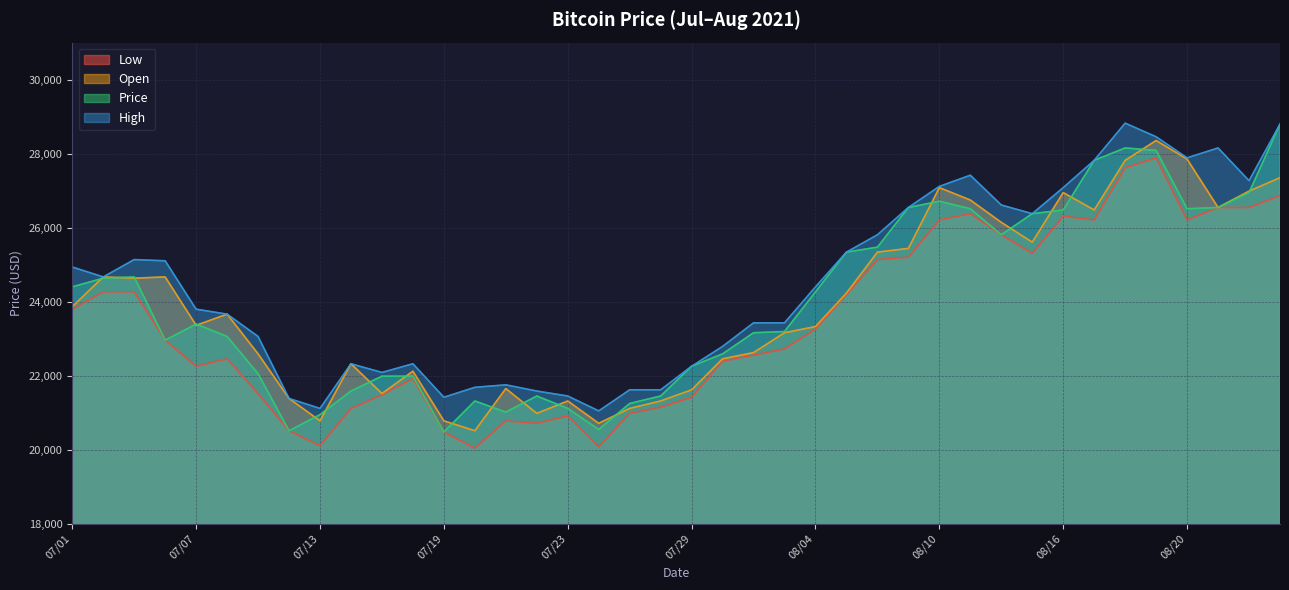

What is the value of the Price point at the 23rd from the left?

23160.0